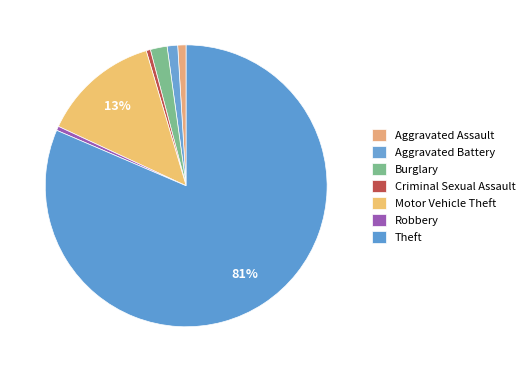

To the nearest percent, what is the average slice percentage?

14%